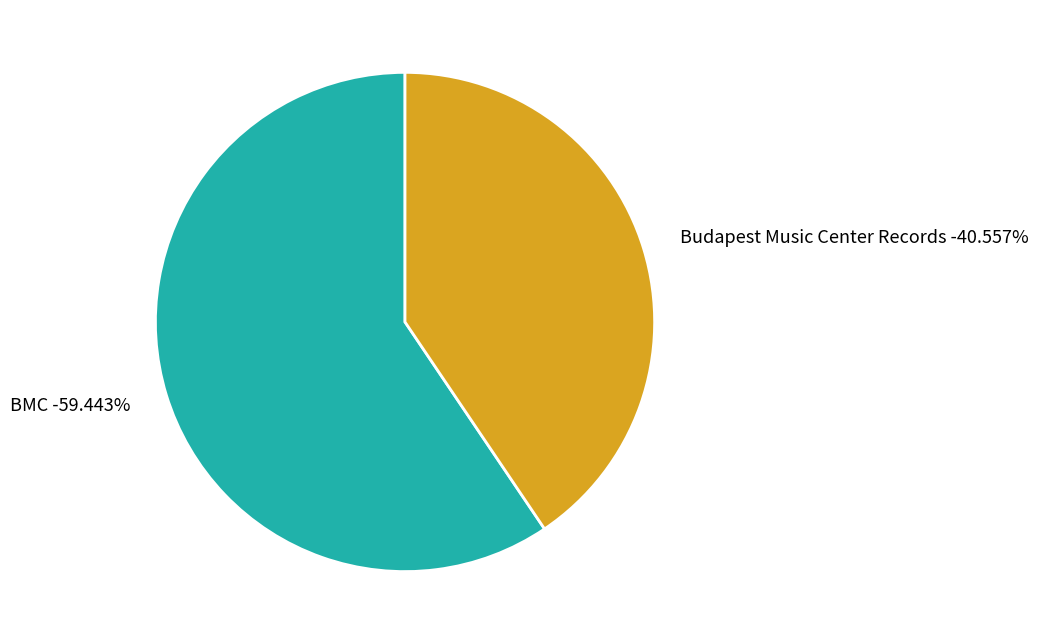

What is the ratio of the value at BMC to the value at Budapest Music Center Records?

1.5